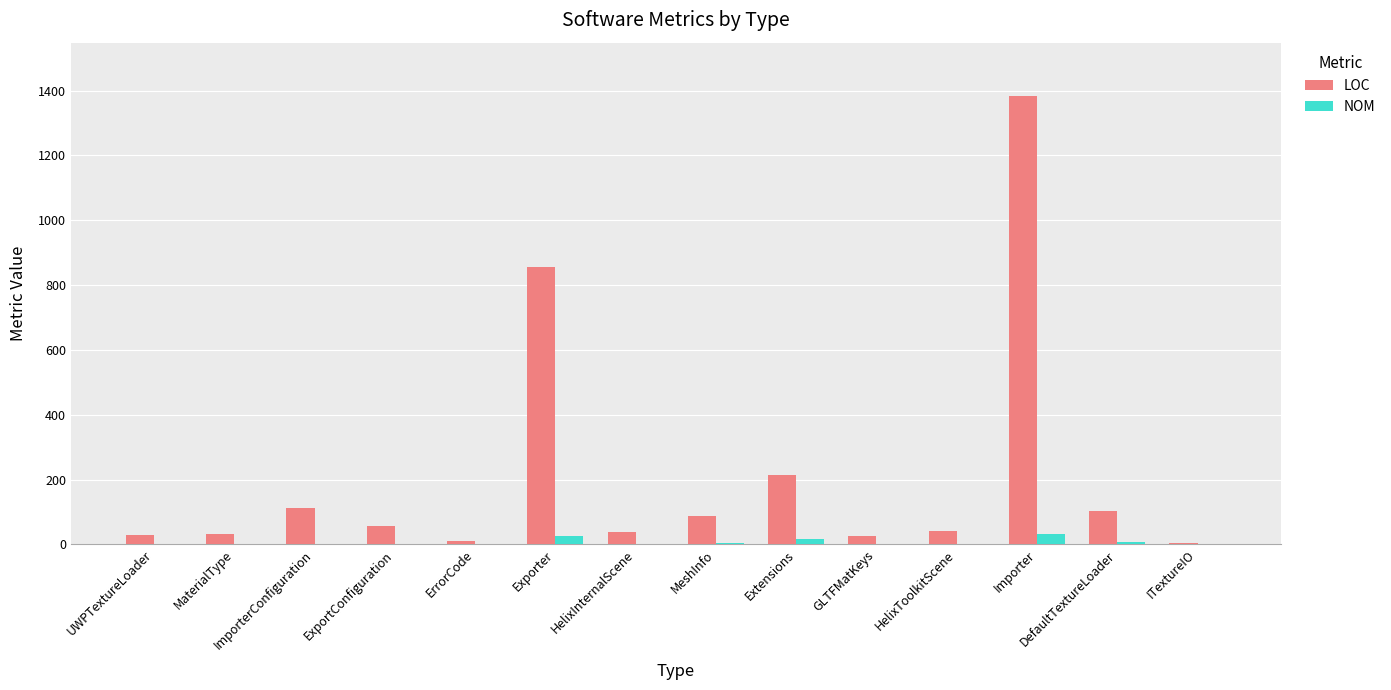

What is the maximum value for NOM?

33